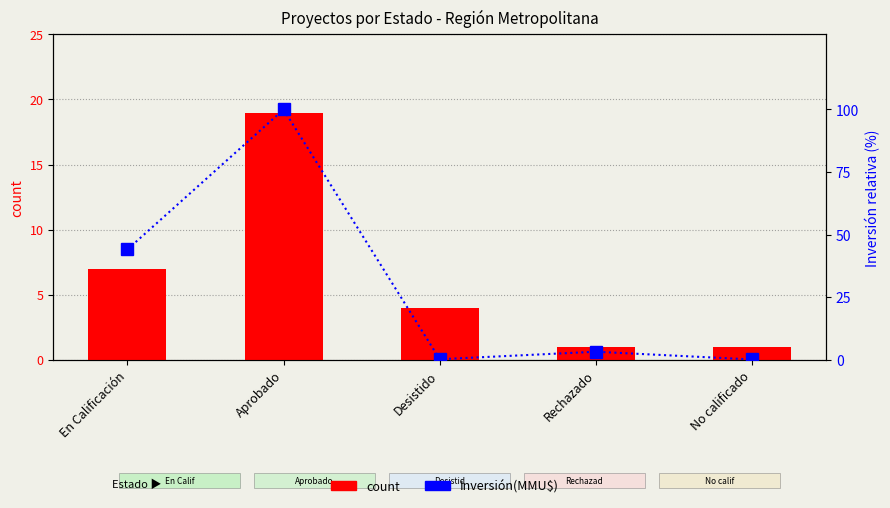

Reading left to right, list all the values displayed in this chart.

count: 7.0	19.0	4.0	1.0	1.0
Inversión(MMU$): 44.1	100.0	0.2	3.2	0.1